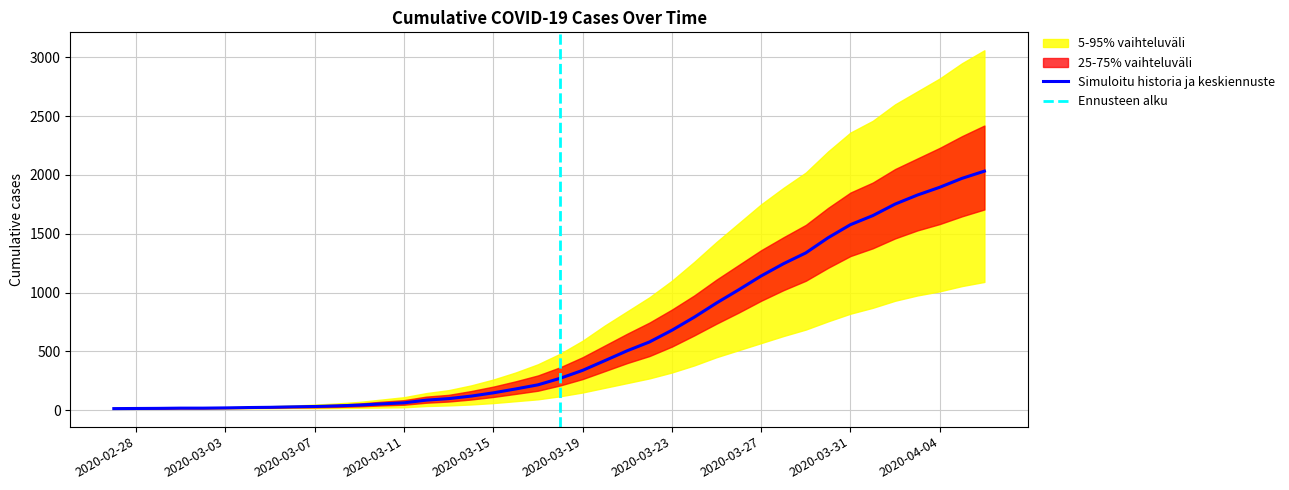

Between 2020-03-11 and 2020-03-26, which is larger?

2020-03-26